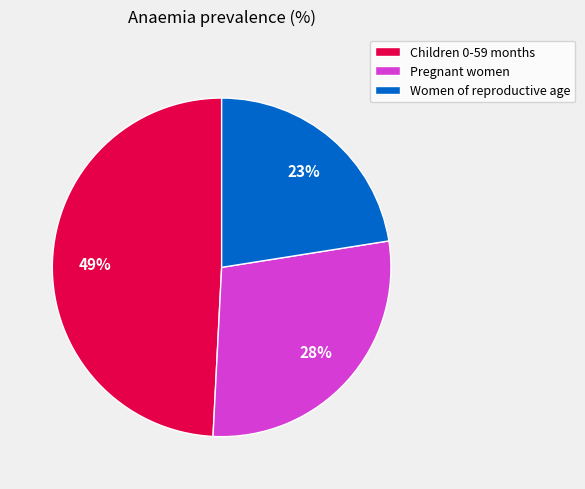

Which category has the smallest portion of the pie?

Women of reproductive age